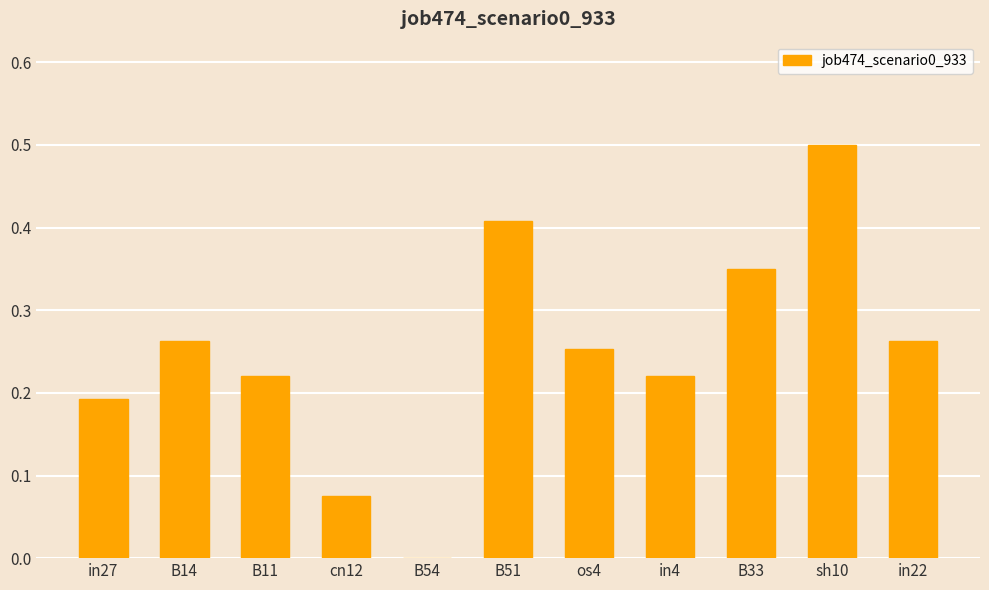

Which has a higher value, B11 or in22?

in22